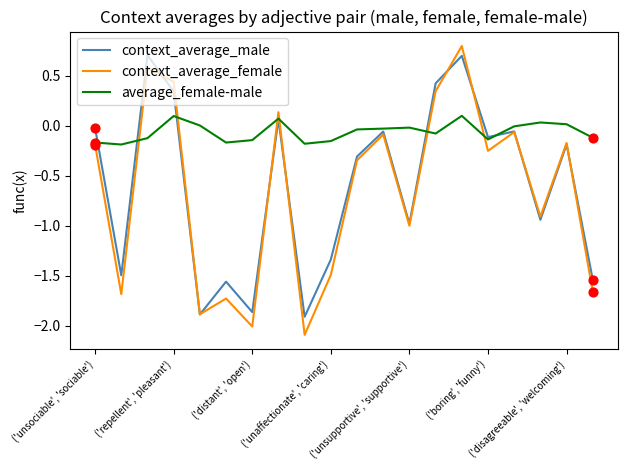

At how many categories does at least one series exceed -1?

20